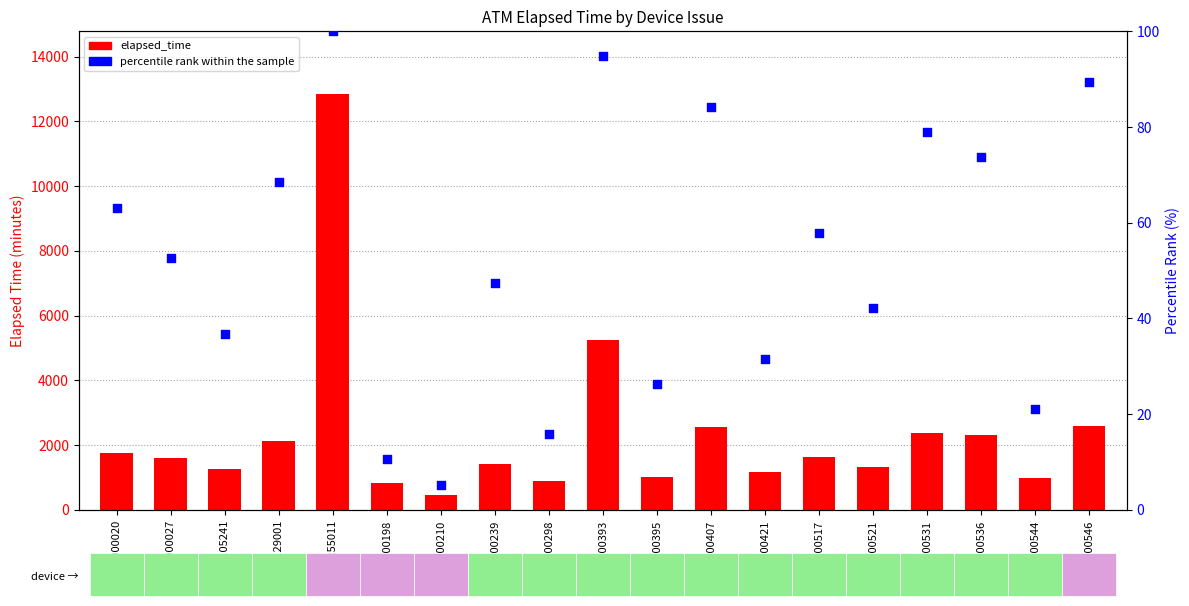

At how many categories does at least one series exceed 11495?

1